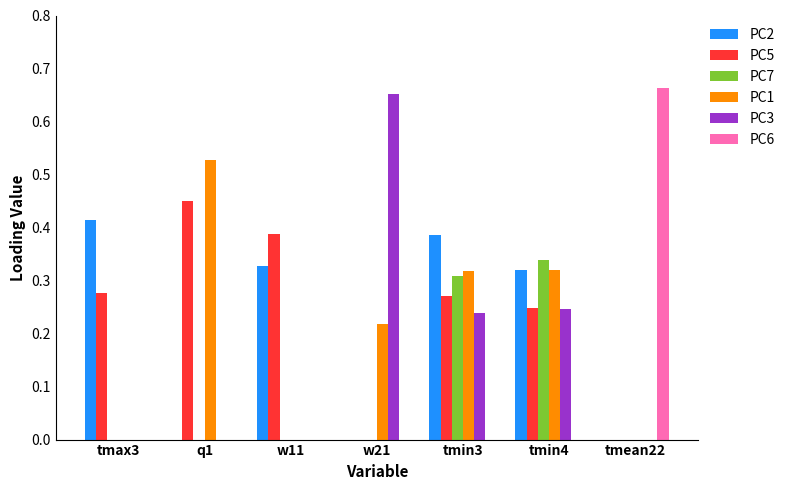

At which category is the sum across all series the highest?

tmin3